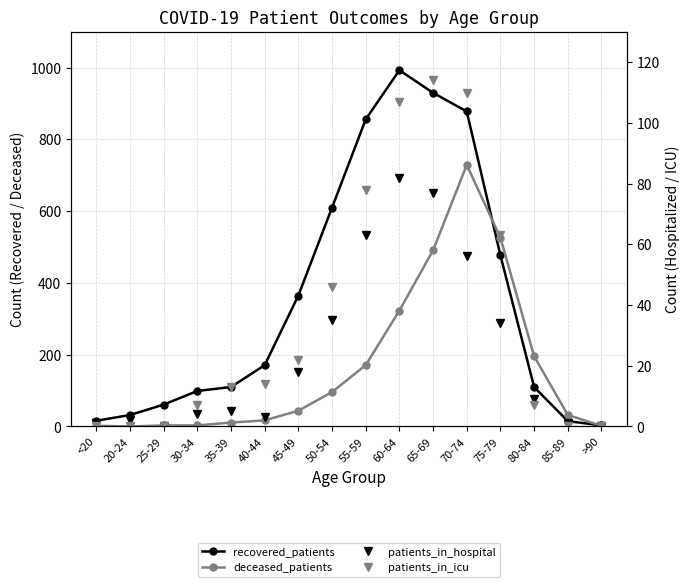

Rank the series at 45-49 from lowest to highest value.

patients_in_hospital, patients_in_icu, deceased_patients, recovered_patients